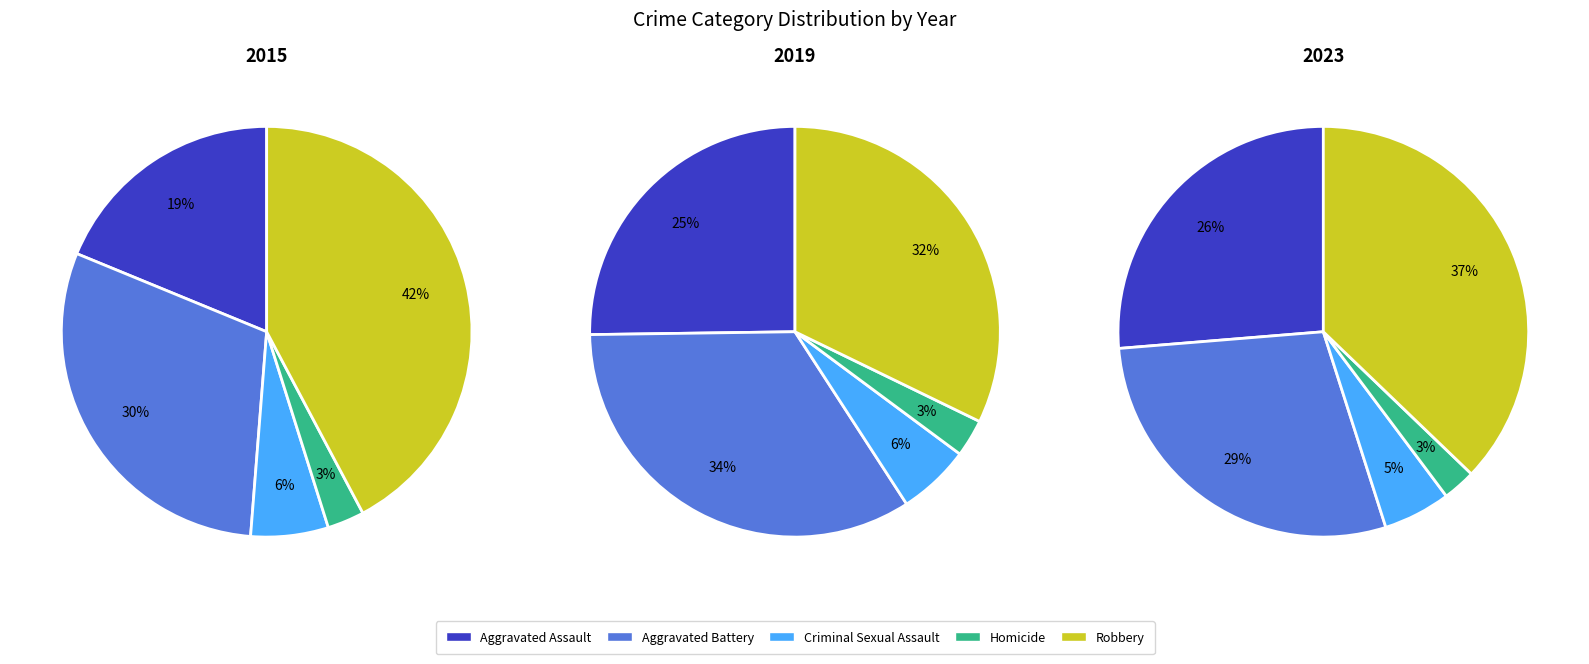

True or false: 3 accounts for 16% of the total.

False